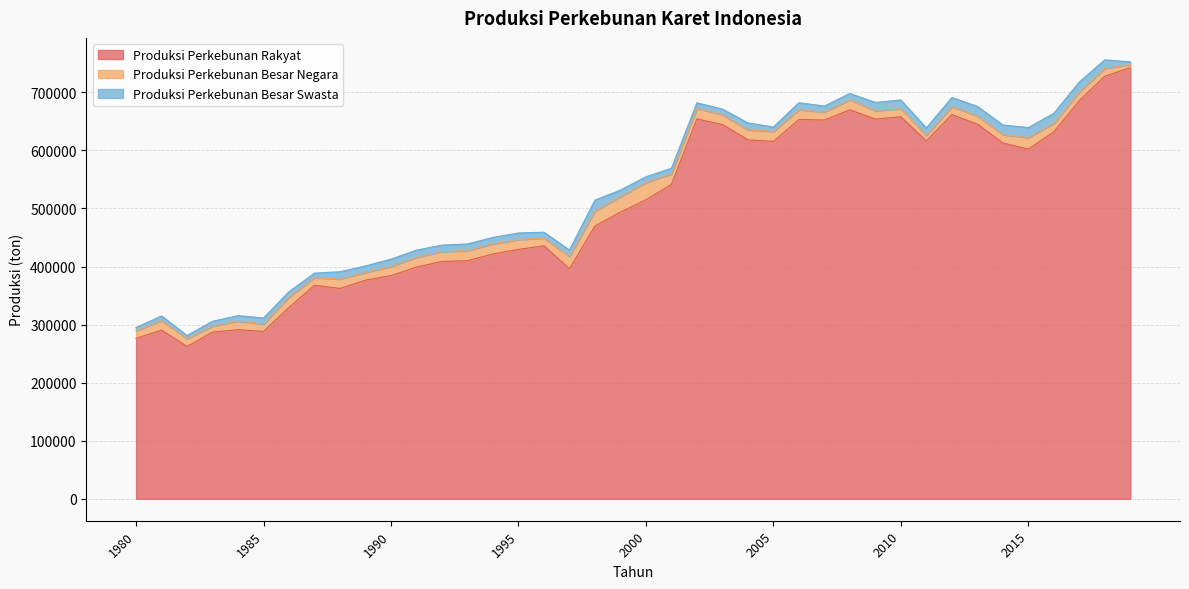

What is the minimum value shown in the chart?

4410